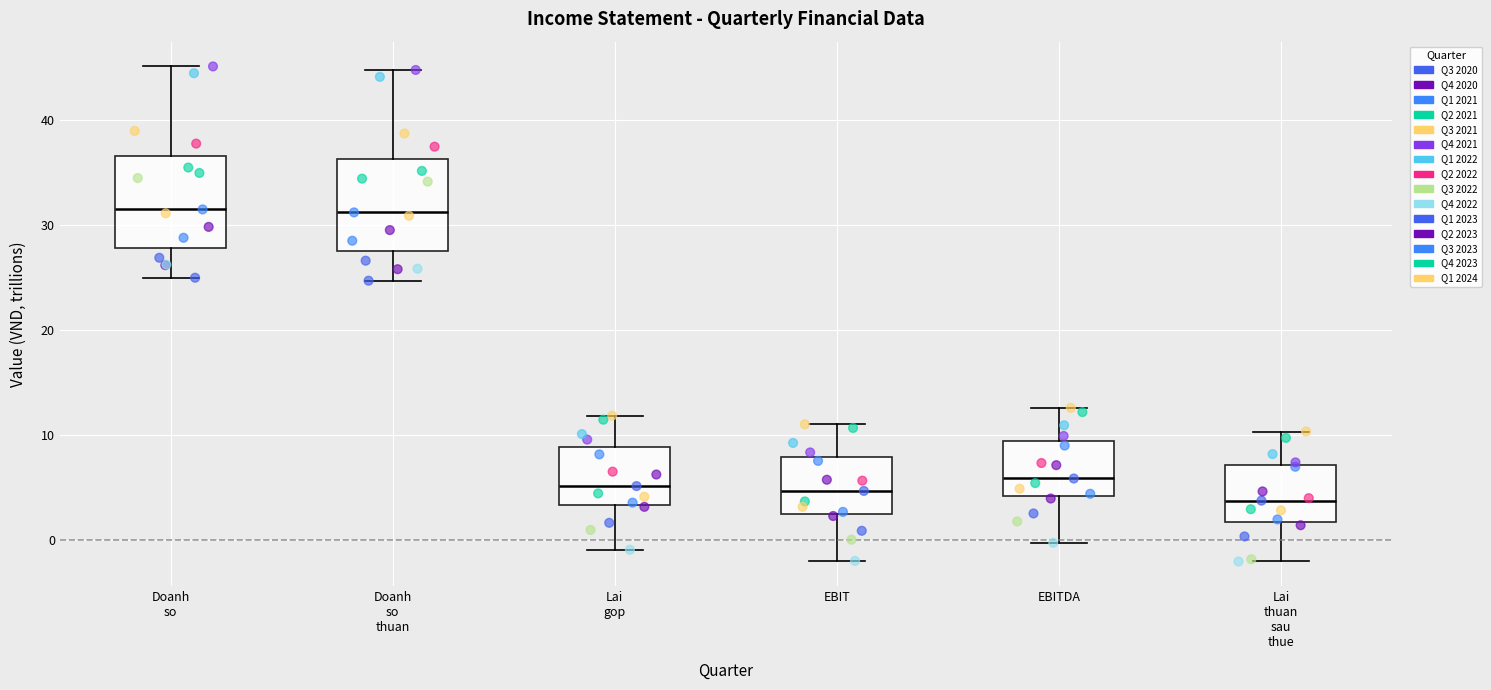

Where does the upper whisker of the box for EBIT end on the y-axis? The values are not printed on the chart, so give them approximately, as read against the axis.

11